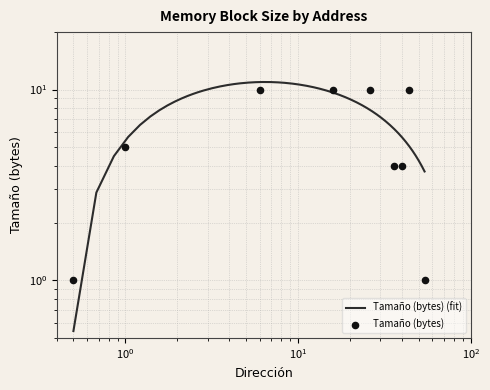

Between 16 and 44, which is larger?

16